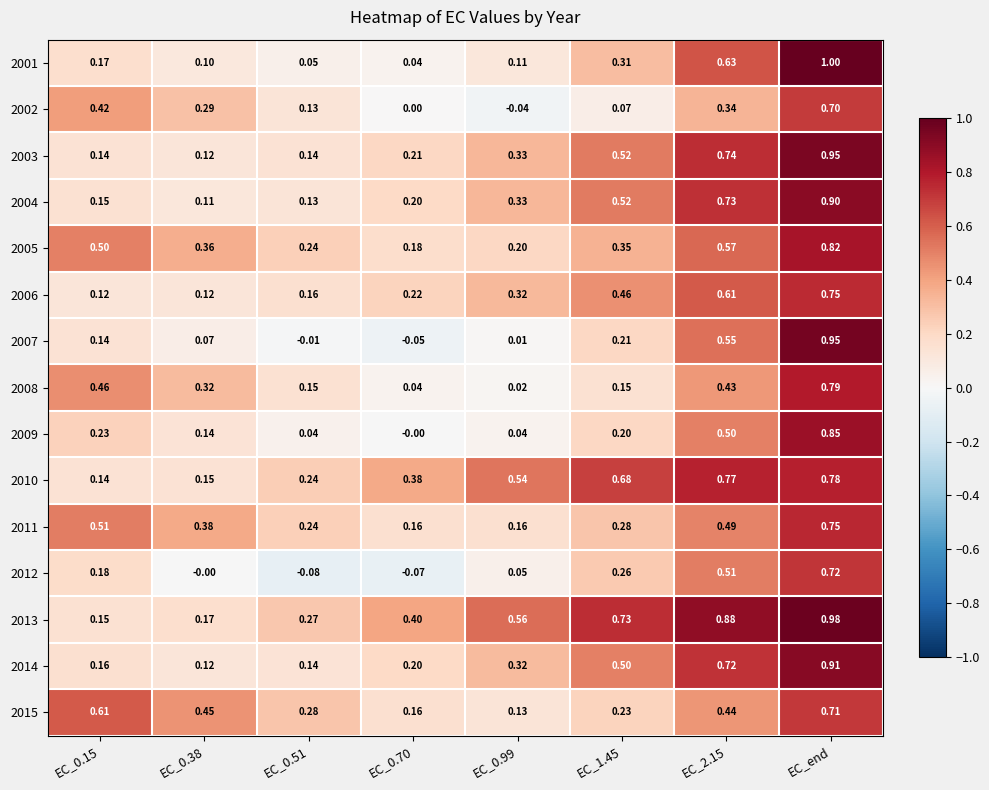

Which label corresponds to the largest value in the chart?

EC_end